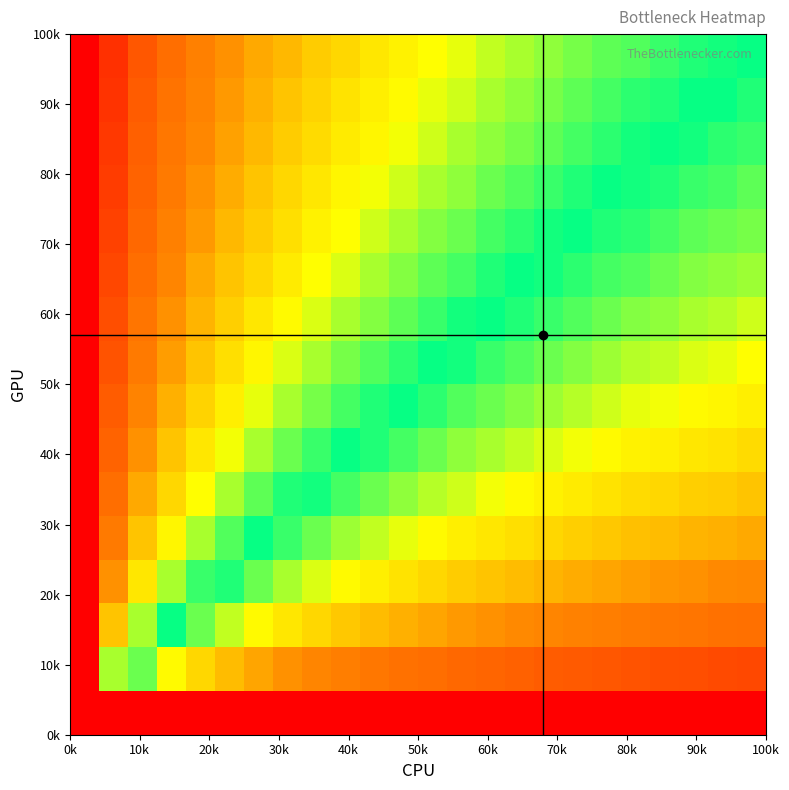

Count the number of categories in the chart.

24